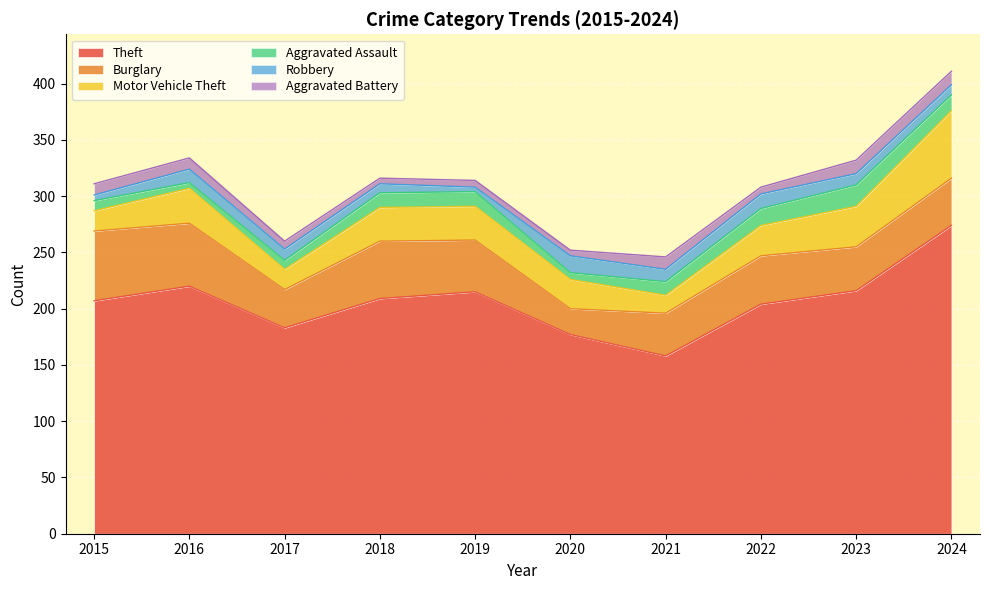

What is the sum of the Aggravated Assault values at 2023 and 2022?

34